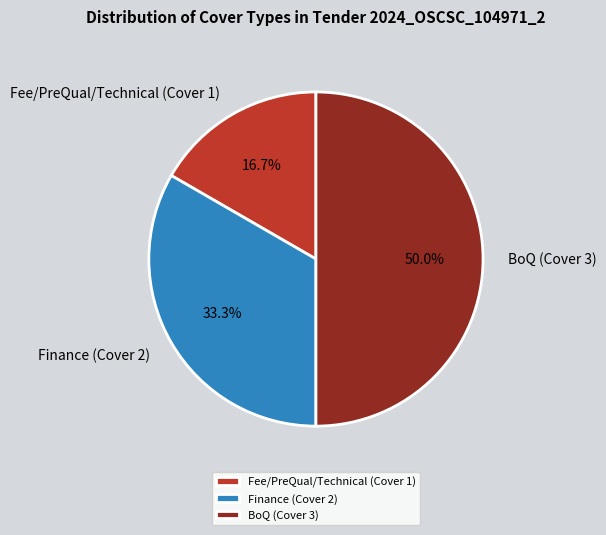

Combined, do BoQ (Cover 3) and Finance (Cover 2) account for over 50%?

Yes